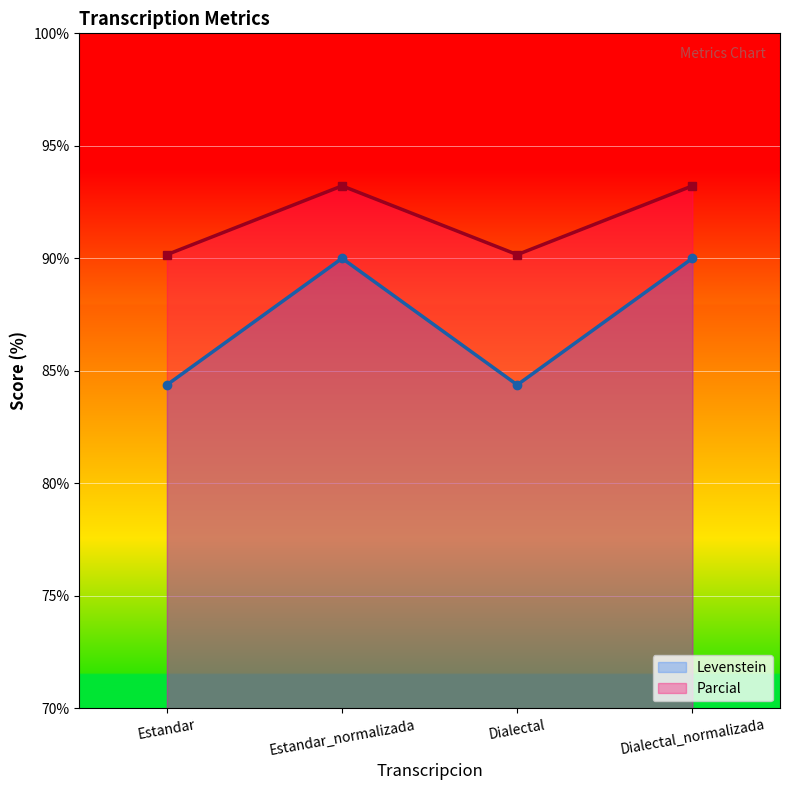

Rank the series at Estandar_normalizada from lowest to highest value.

Levenstein, Parcial